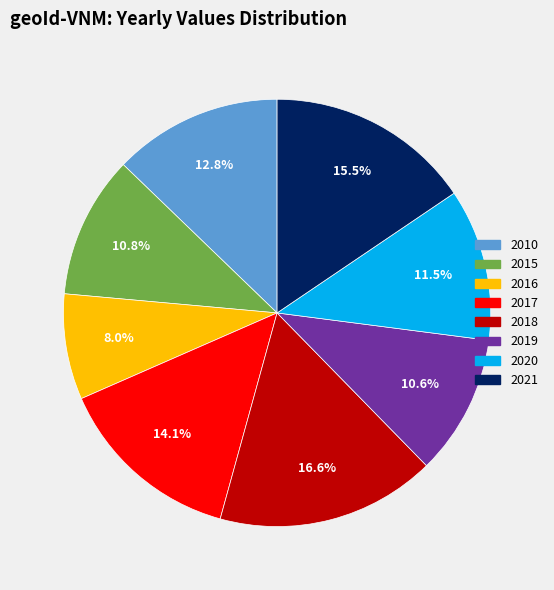

To the nearest percent, what is the difference between the largest and smallest slice percentages?

9%